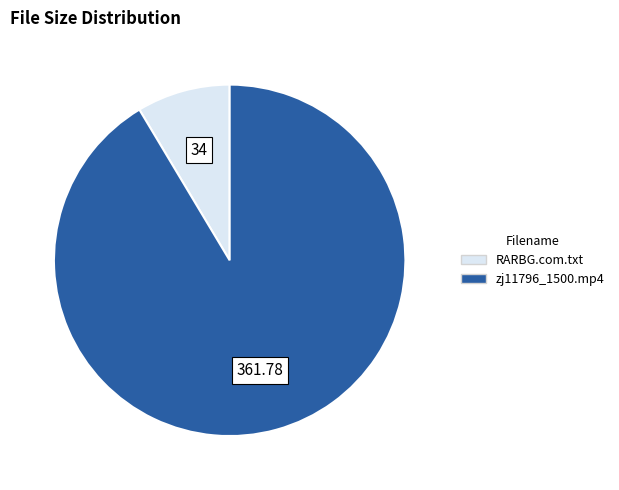

Does RARBG.com.txt account for over 50% of the chart?

No